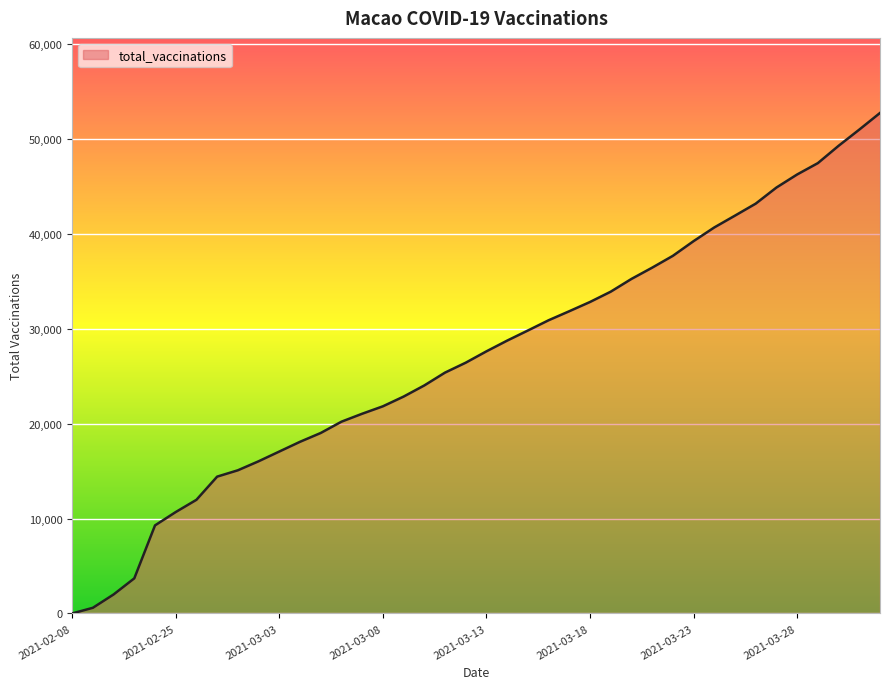

What is the average value?

27049